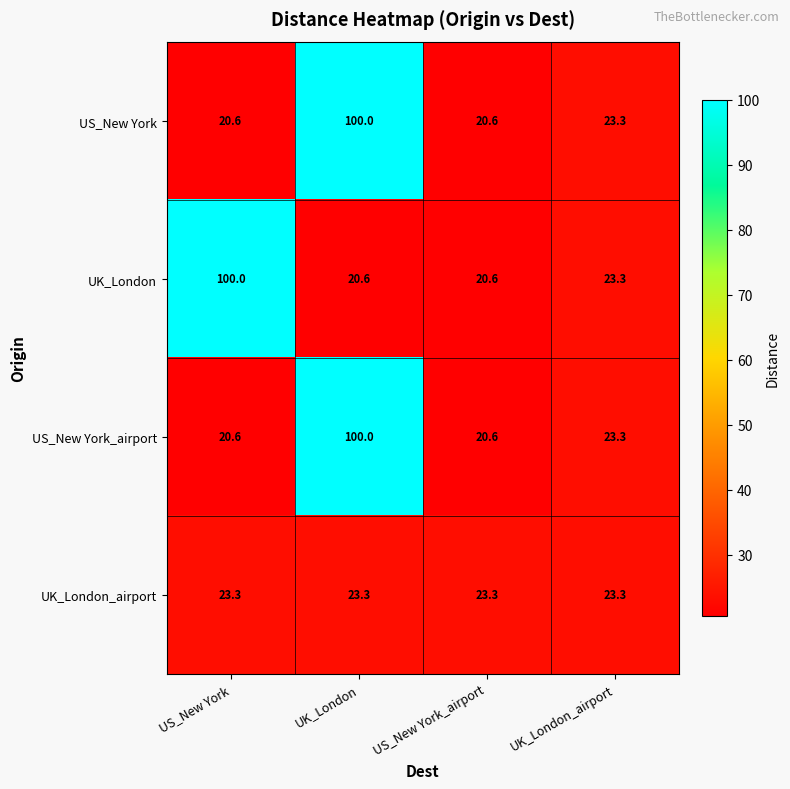

Is it true that UK_London_airport equals 7.3 at UK_London?

False